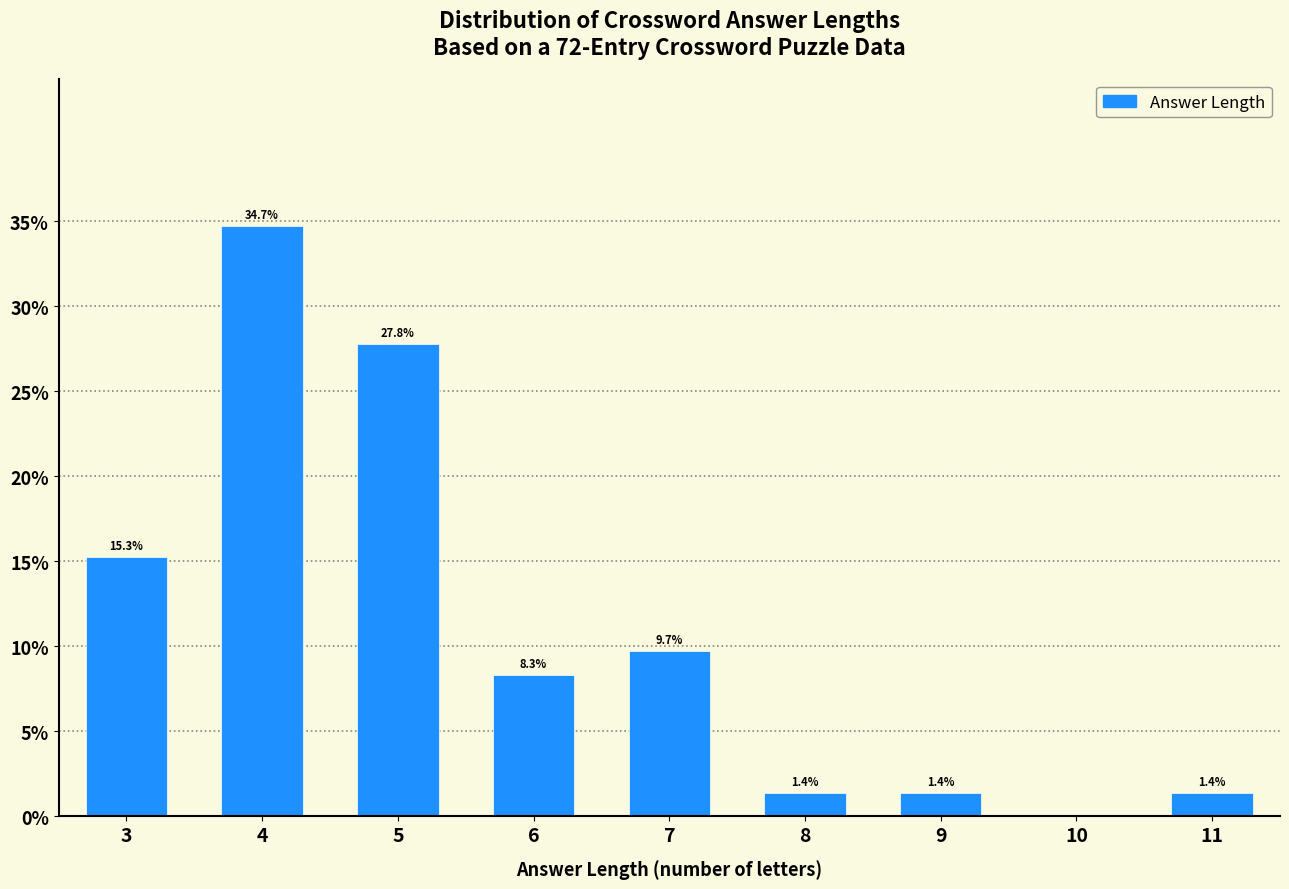

Reading left to right, what are all the values shown in this chart?

3=15.3	4=34.7	5=27.8	6=8.3	7=9.7	8=1.4	9=1.4	10=0.0	11=1.4